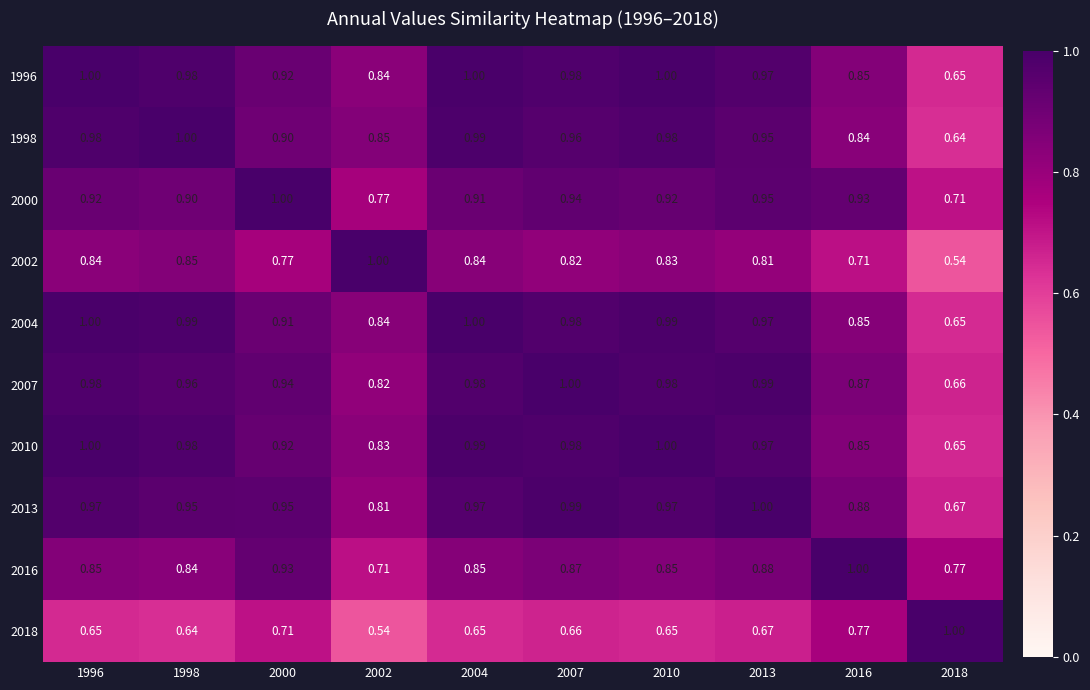

Is the value of 2016 at 2000 greater than the value of 1996 at 2002?

Yes